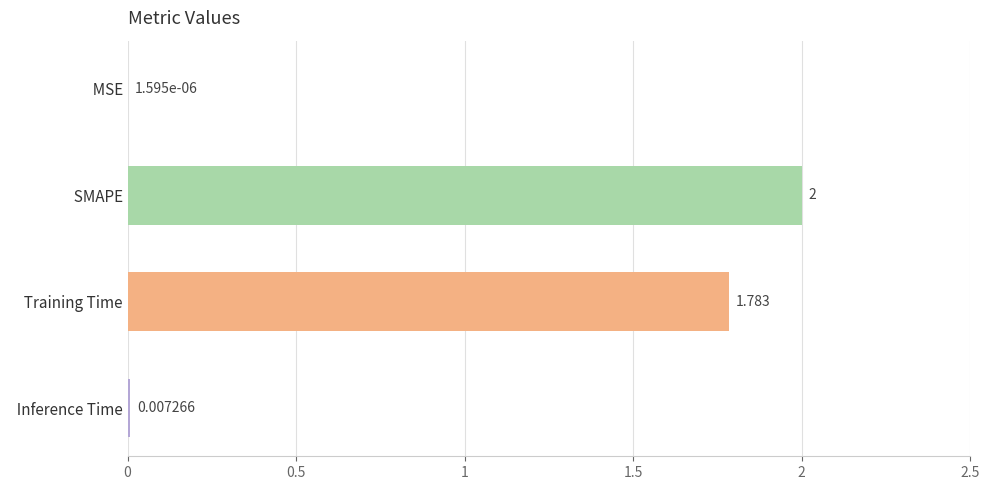

Which has a higher value,   SMAPE or   Inference Time?

  SMAPE